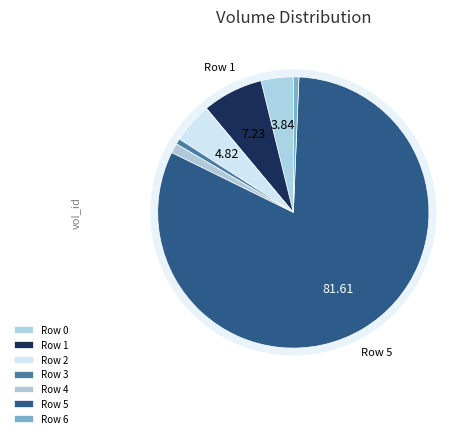

To the nearest percent, what is the average slice percentage?

14%